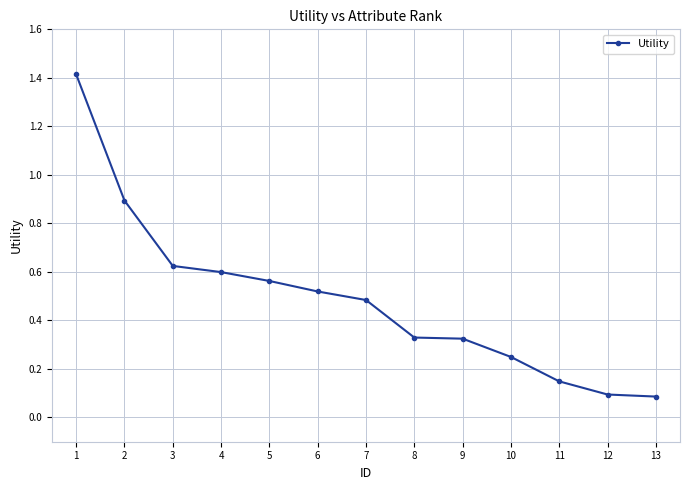

The chart shows a value of 0.5 at 1. True or false?

False